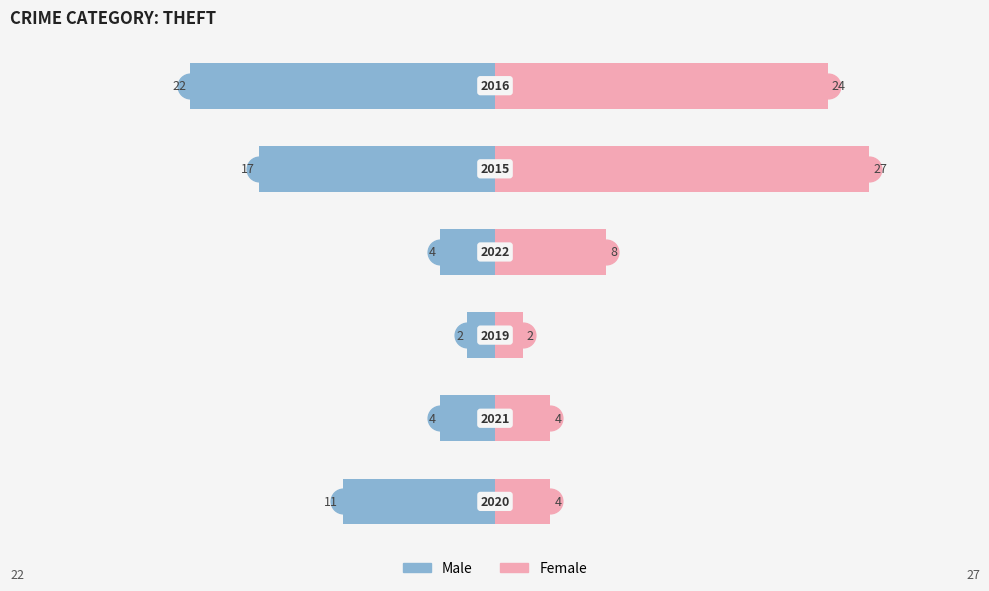

Reading right to left, what are all the values shown in this chart?

Male: 5=-22	4=-17	3=-4	2=-2	1=-4	0=-11
Female: 5=24	4=27	3=8	2=2	1=4	0=4